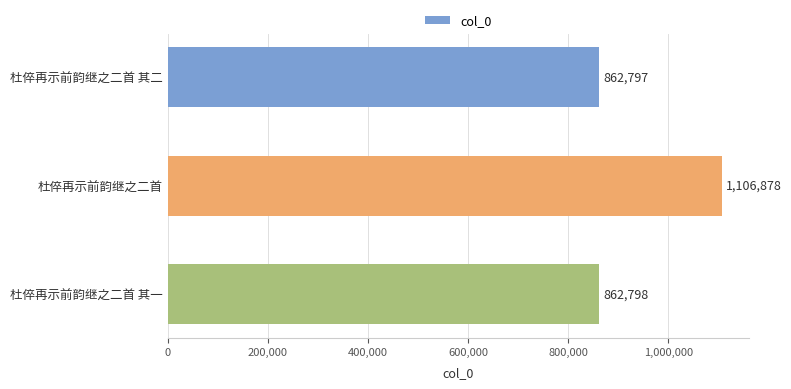

What position from the bottom is 杜倅再示前韵继之二首?

2